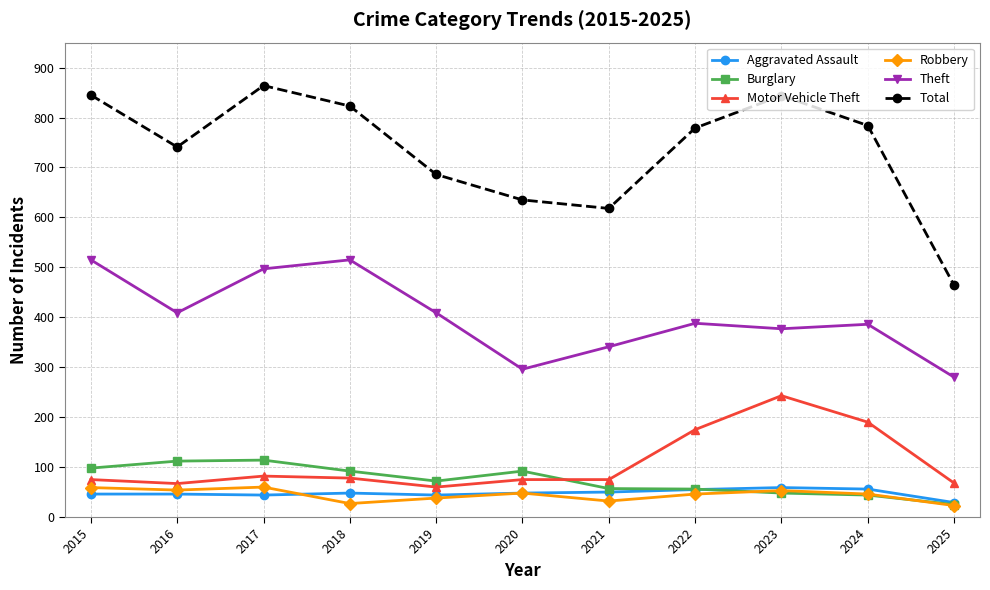

The value of Total at 2022 is 779. True or false?

True